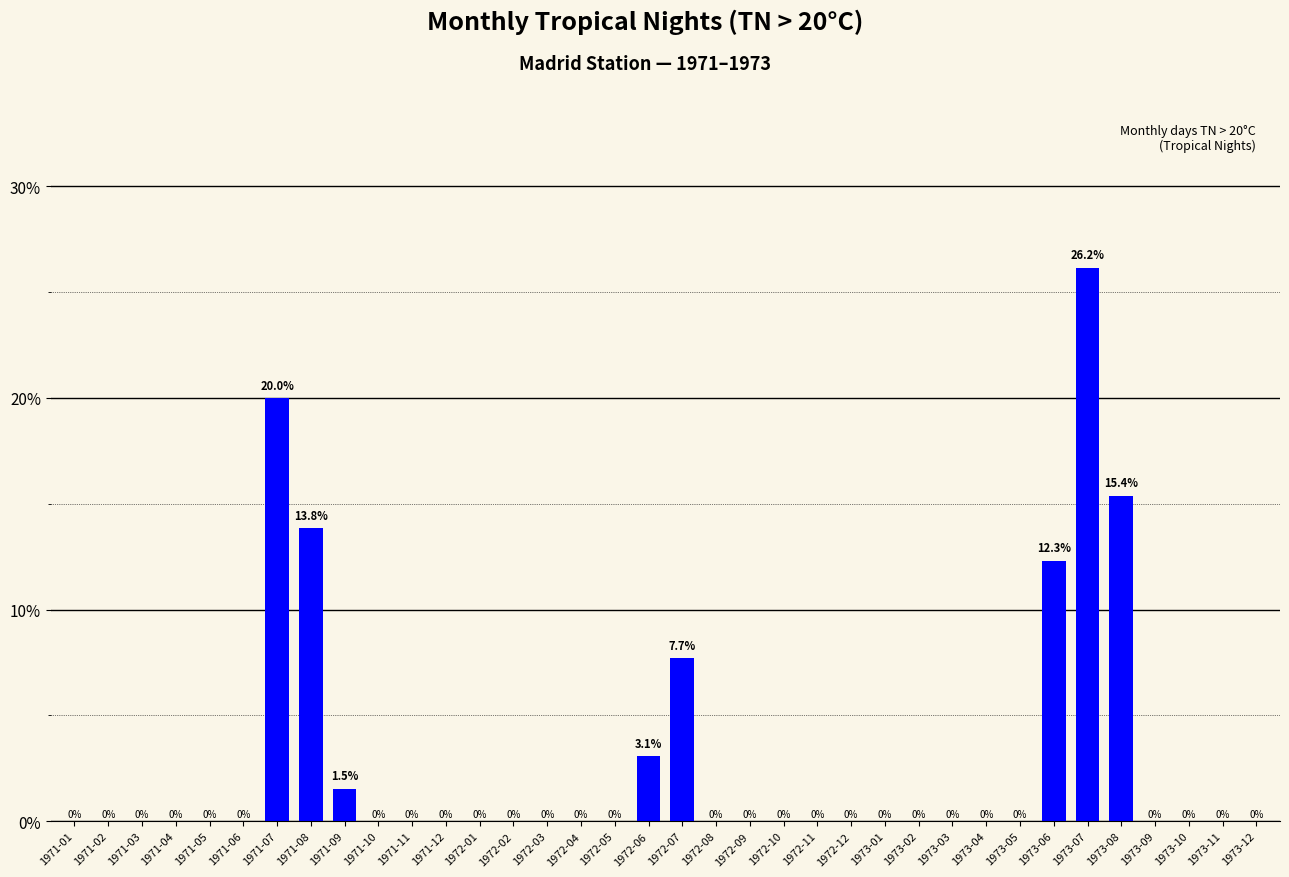

At which label is the value closest to 13?

1973-06